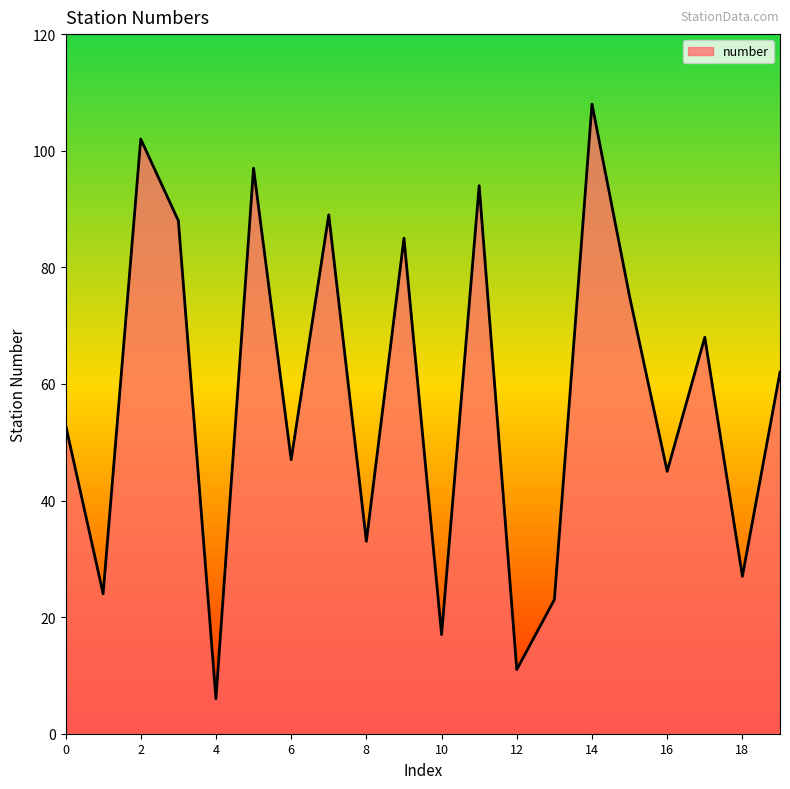

What is the difference between the maximum and minimum values?

102